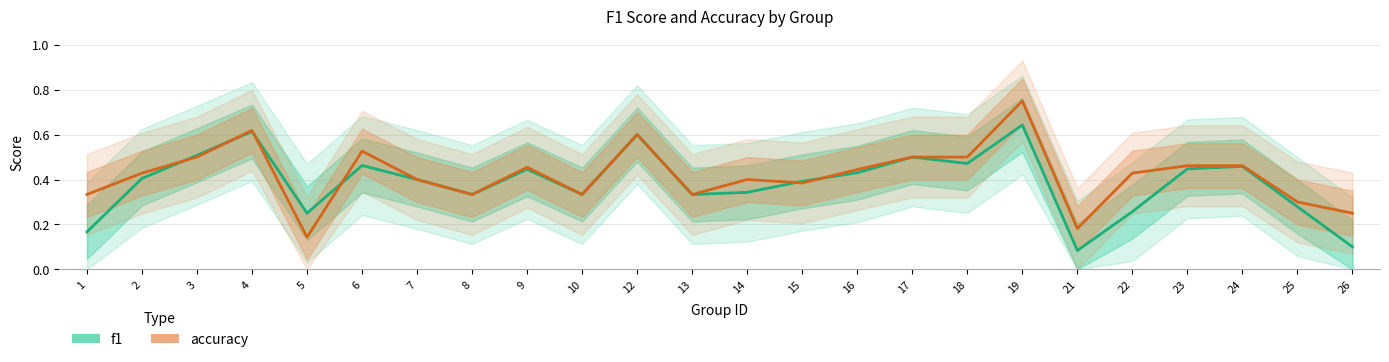

What is the value of the accuracy point at the 13th from the left?

0.4